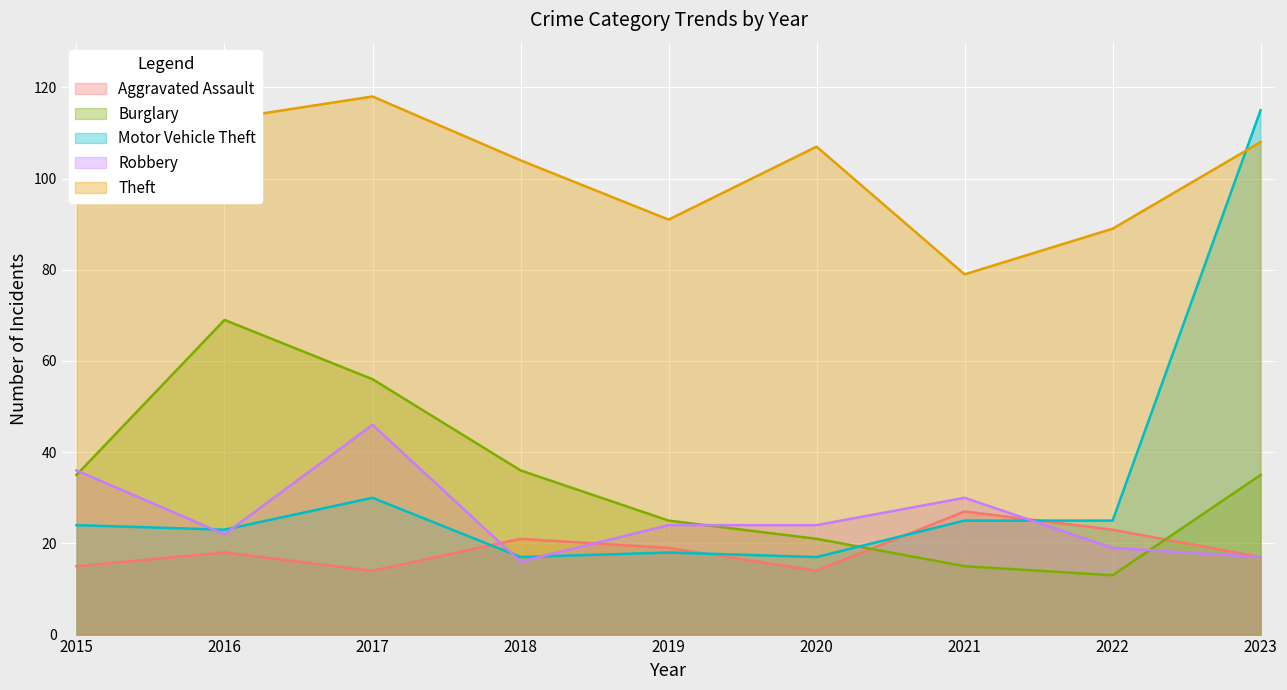

True or false: Robbery has more than 1 points higher than both neighbors.

True